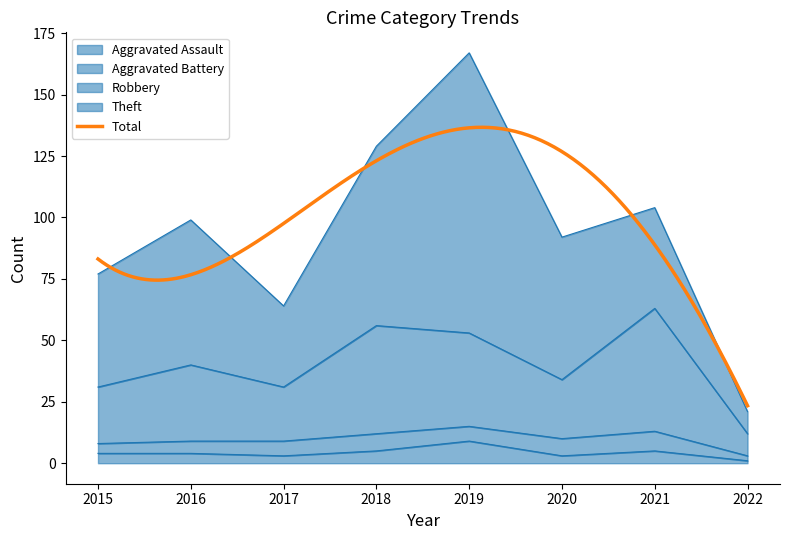

The value of Robbery at 2019 is 53. True or false?

True